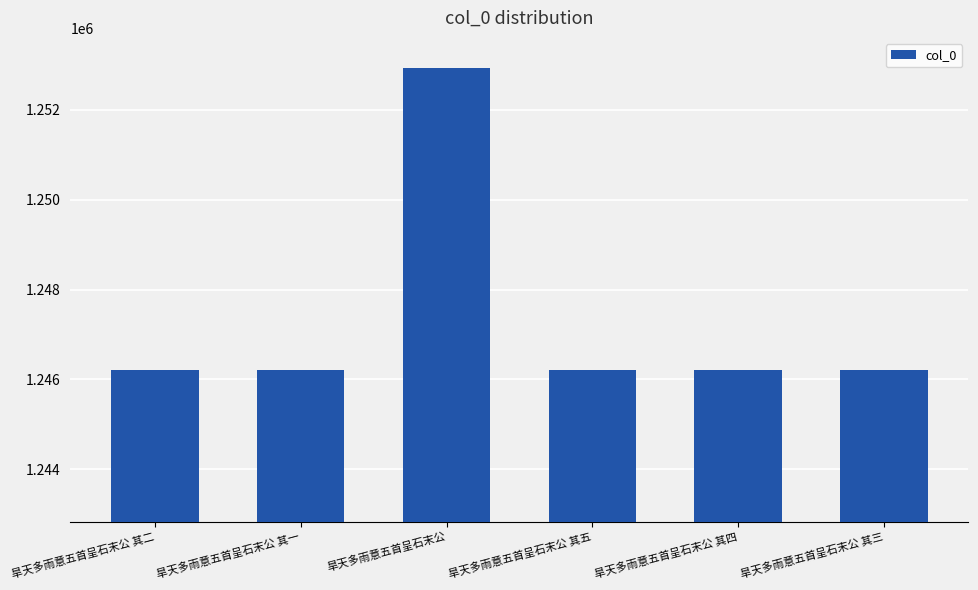

What is the ratio of the value at 旱天多雨意五首呈石末公 其一 to the value at 旱天多雨意五首呈石末公 其五?

1.0